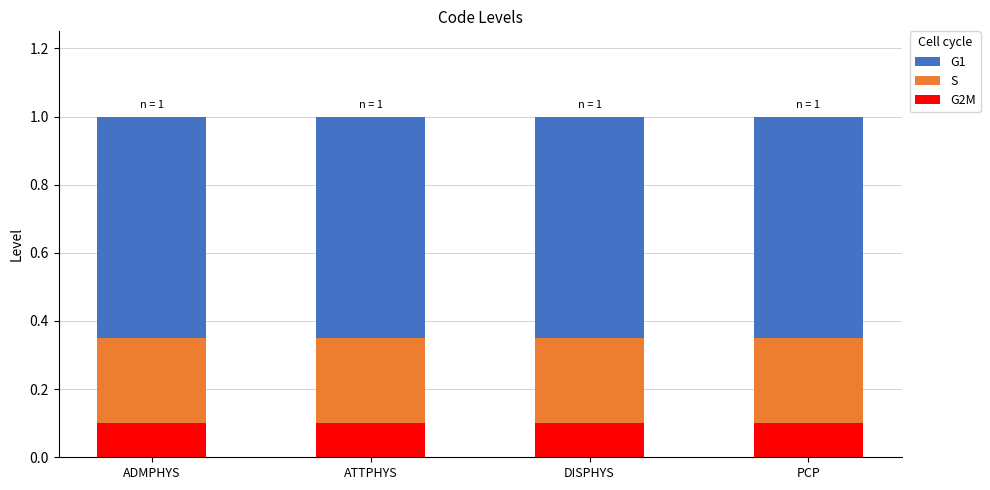

What is the total value across all series at PCP?

1.0